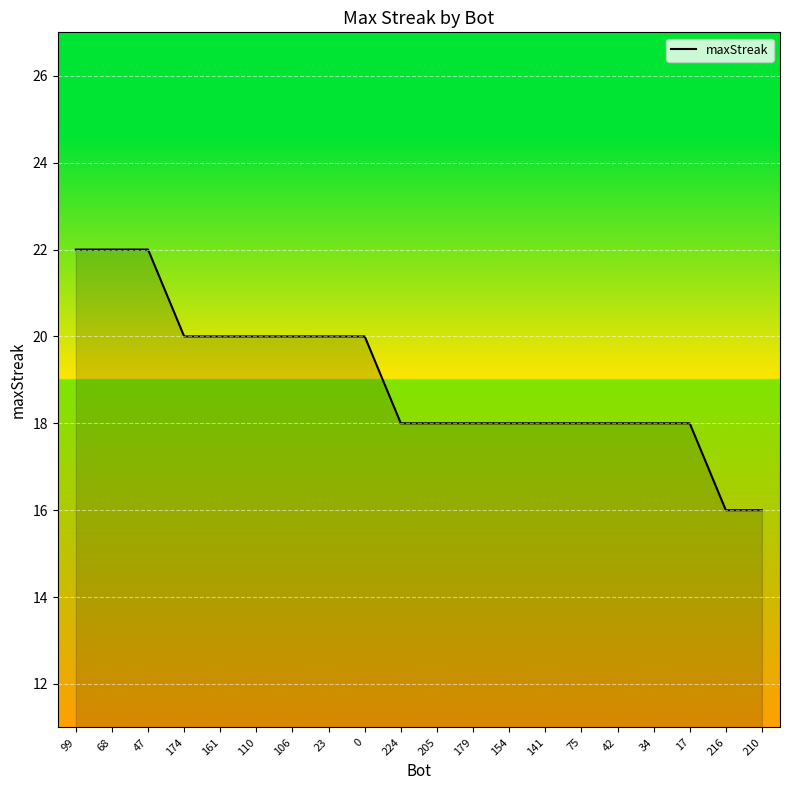

What is the difference between the values at 154 and 210?

2